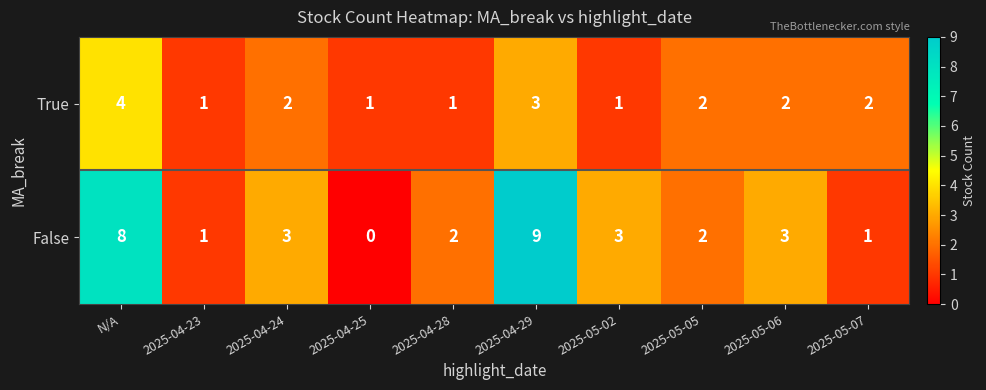

Which category has the highest value in the False series?

2025-04-29